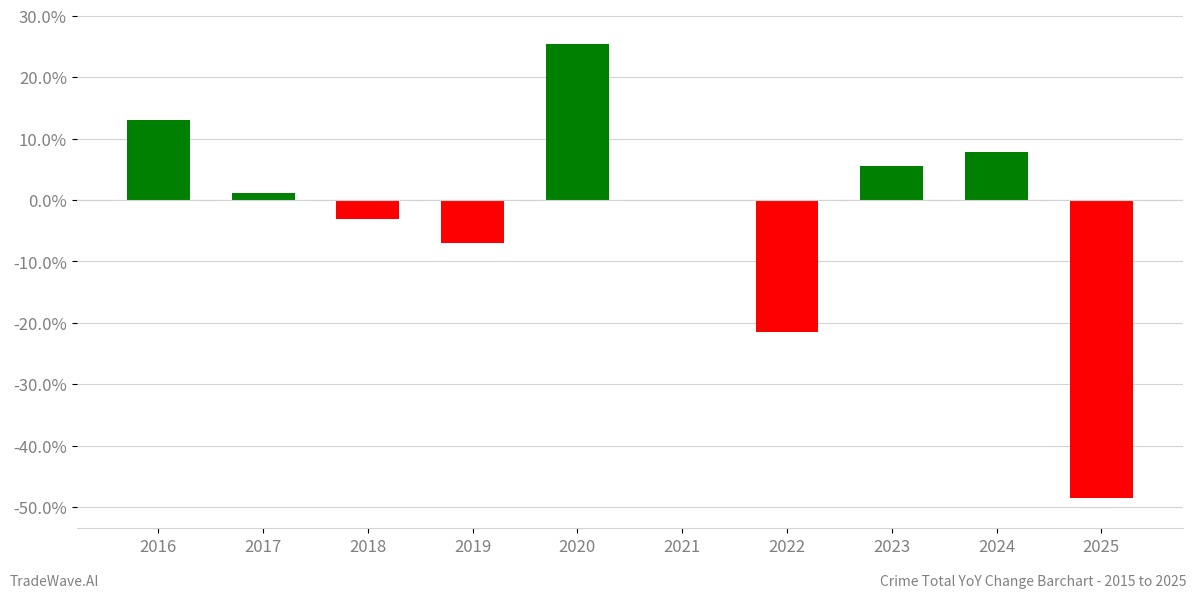

Which label corresponds to the largest value in the chart?

2020